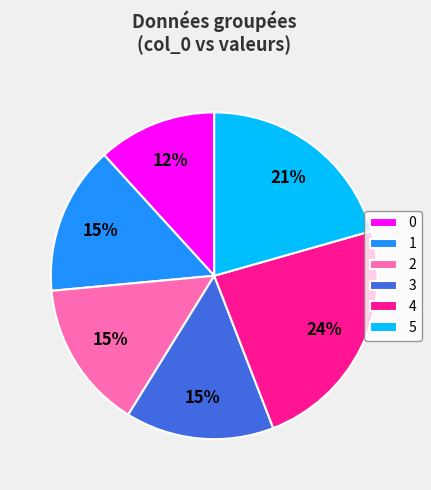

How many segments does this pie chart have?

6